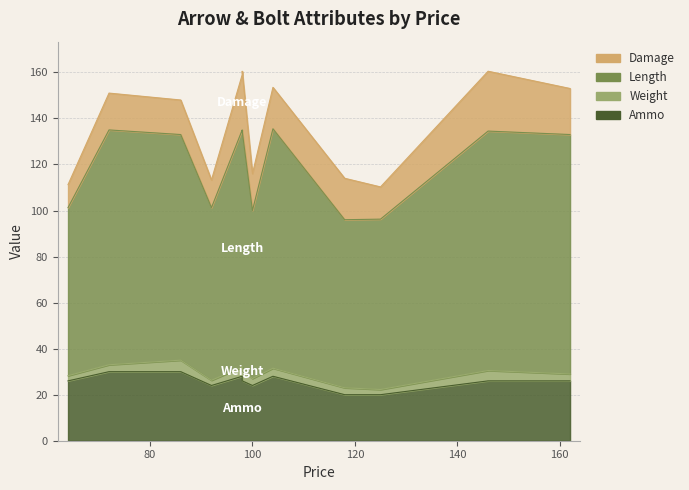

True or false: Ammo and Length cross at least once.

False